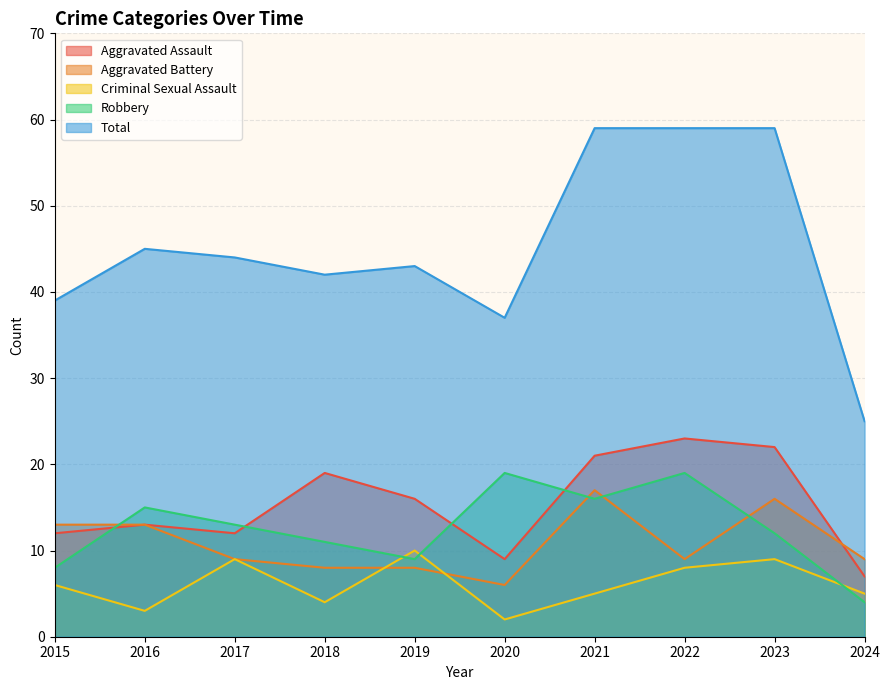

Does the chart display data point markers on the line(s)?

No